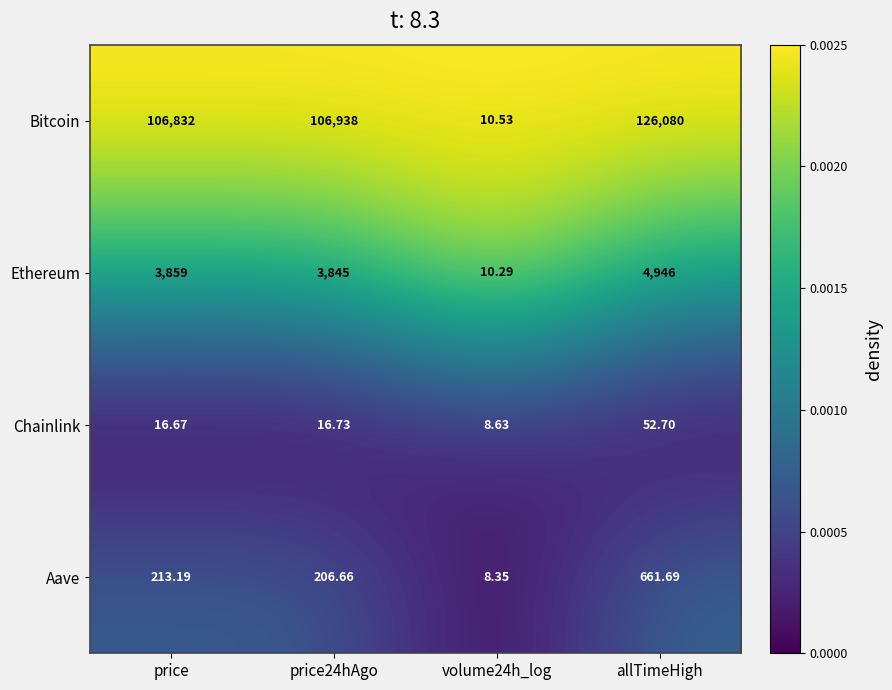

Which series has the largest total across all categories?

Bitcoin